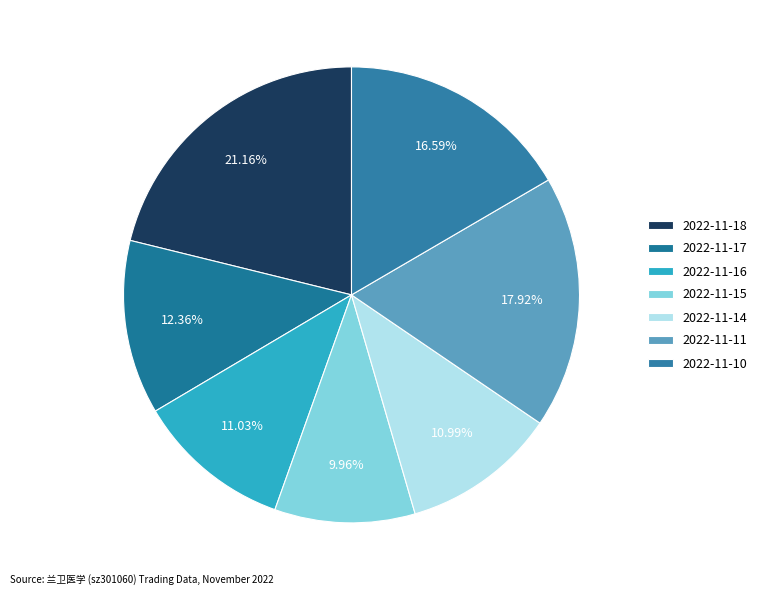

Rank the categories by value from lowest to highest.

2022-11-15, 2022-11-14, 2022-11-16, 2022-11-17, 2022-11-10, 2022-11-11, 2022-11-18